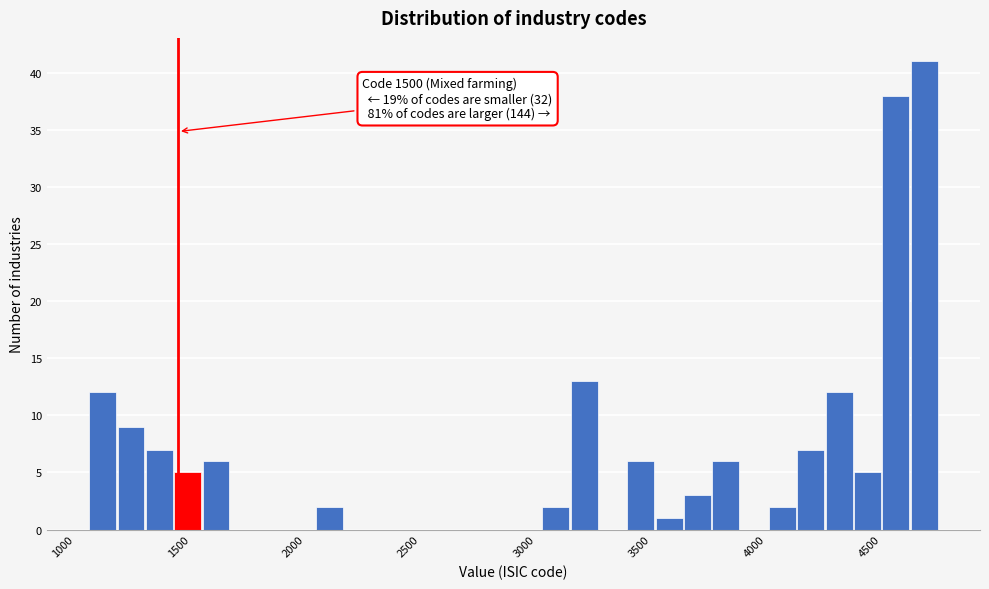

Read against the x-axis, roughly where is the centre of the tallest bar?

4750